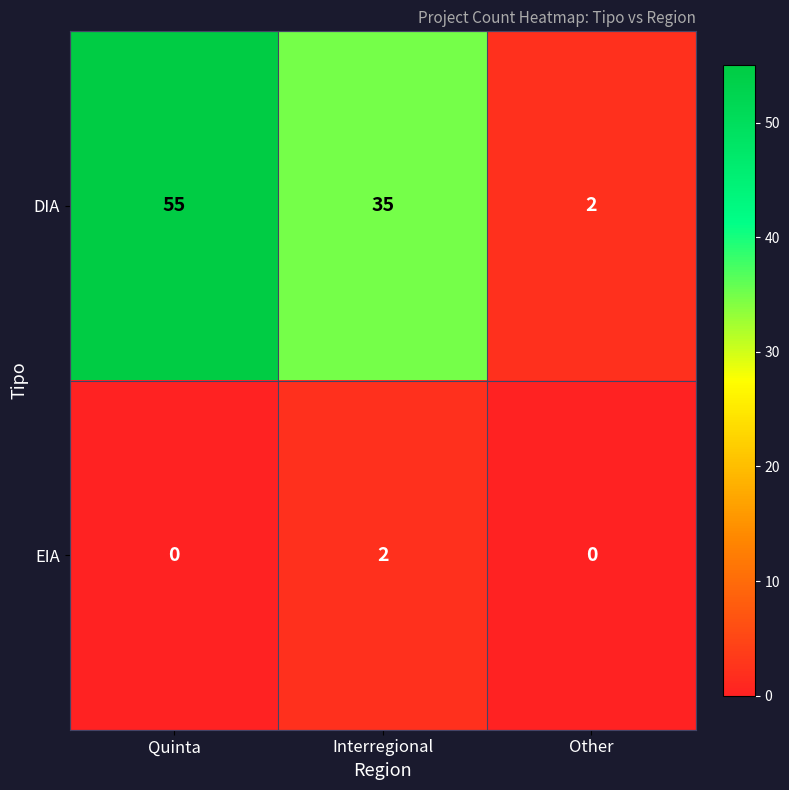

Reading left to right, transcribe all the data shown in this chart.

DIA: 55	35	2
EIA: 0	2	0